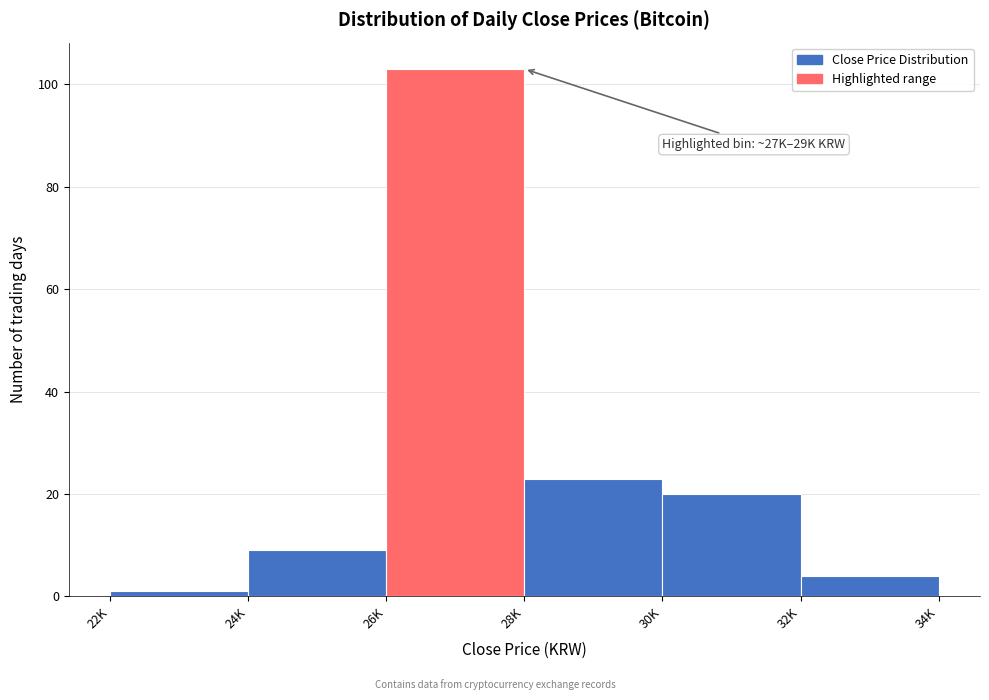

Reading left to right, transcribe all the data shown in this chart.

22K=1	24K=9	26K=103	28K=23	30K=20	32K=4